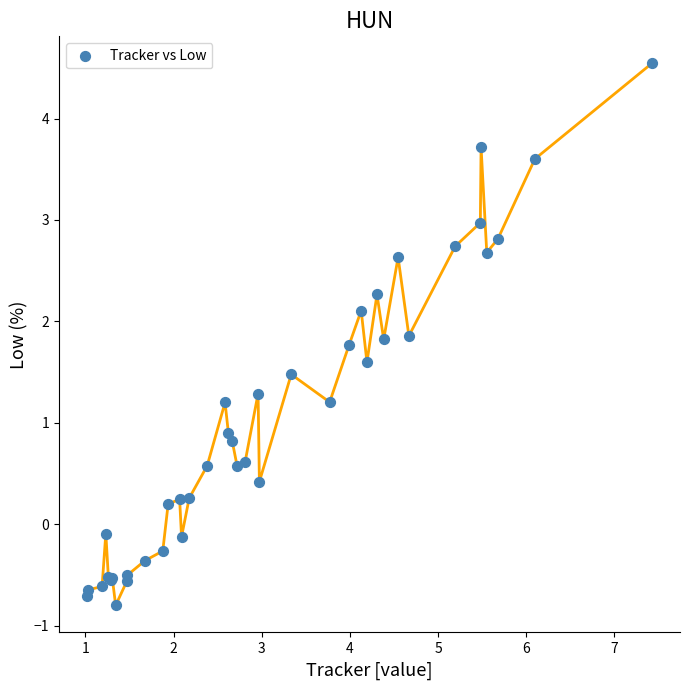

What Y value in the scatter plot is closest to 1?

0.9